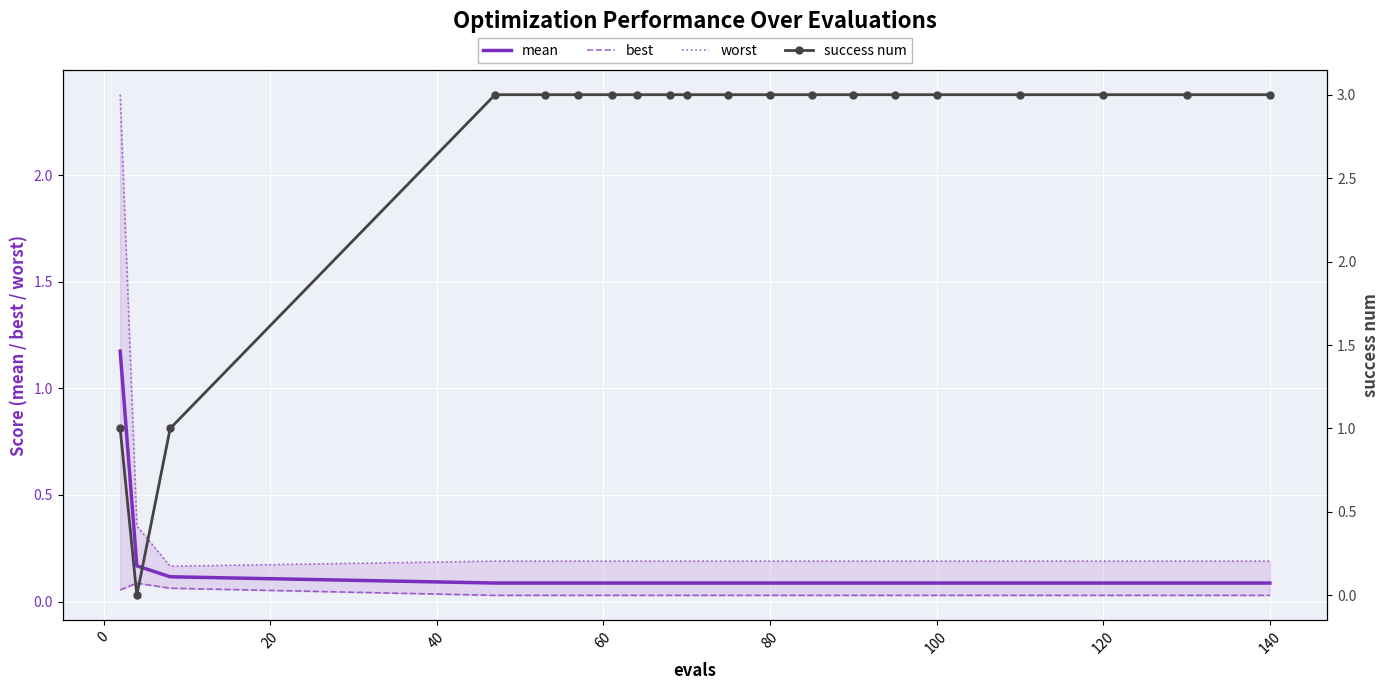

Is this an area chart (filled region under the line)?

No